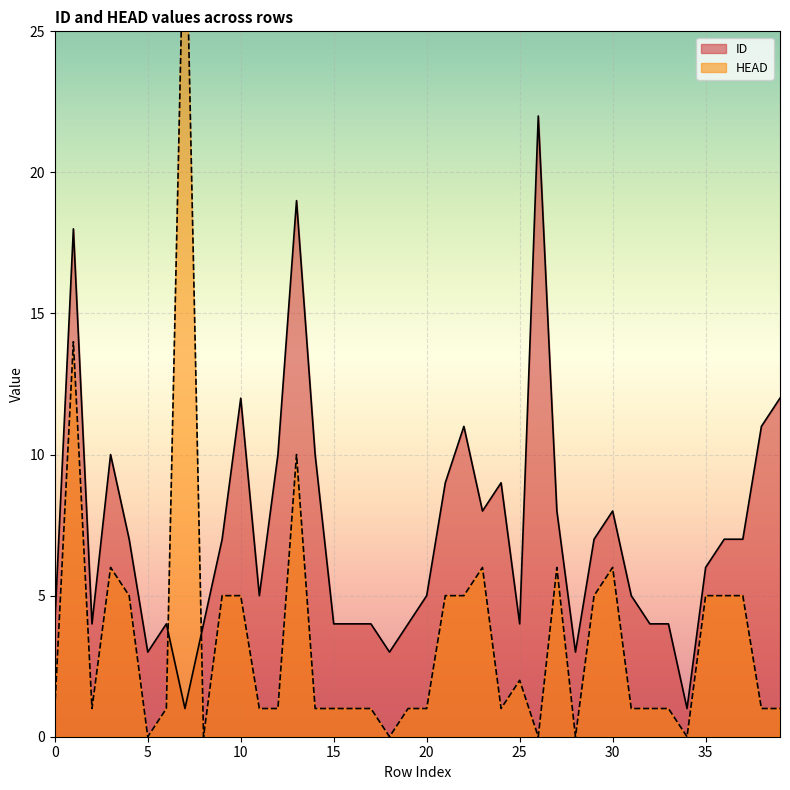

At which category does HEAD reach its first local peak?

1